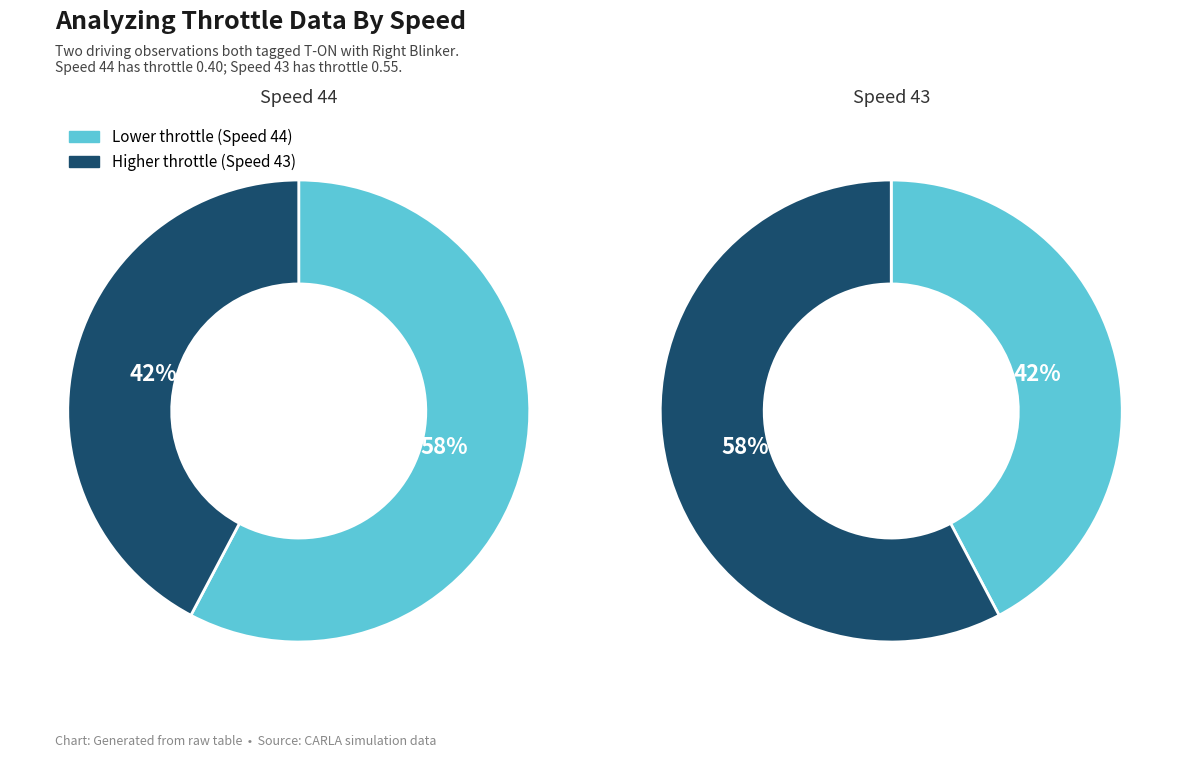

Which slice is the largest?

43